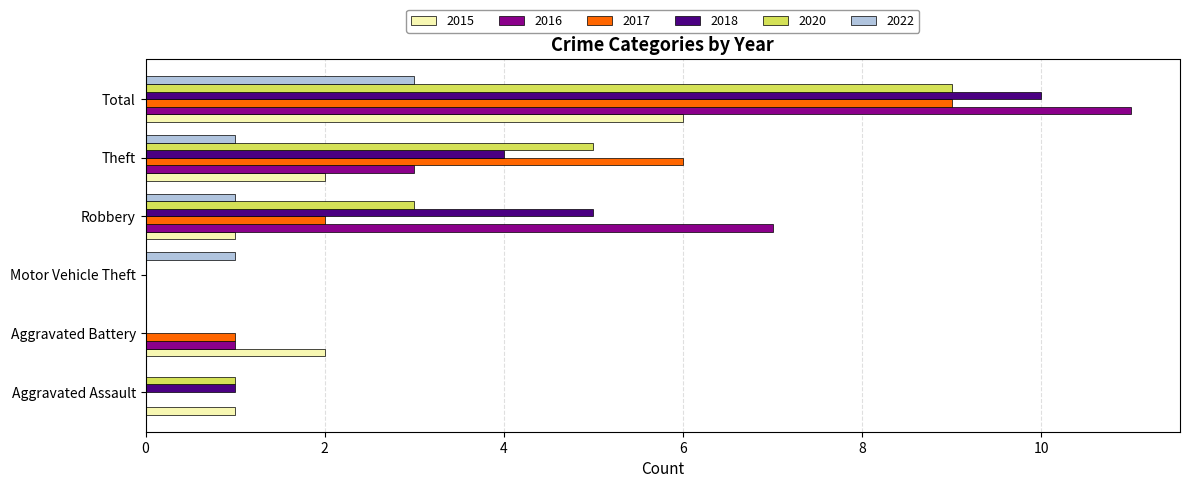

Which series has the largest range (max minus min)?

2016